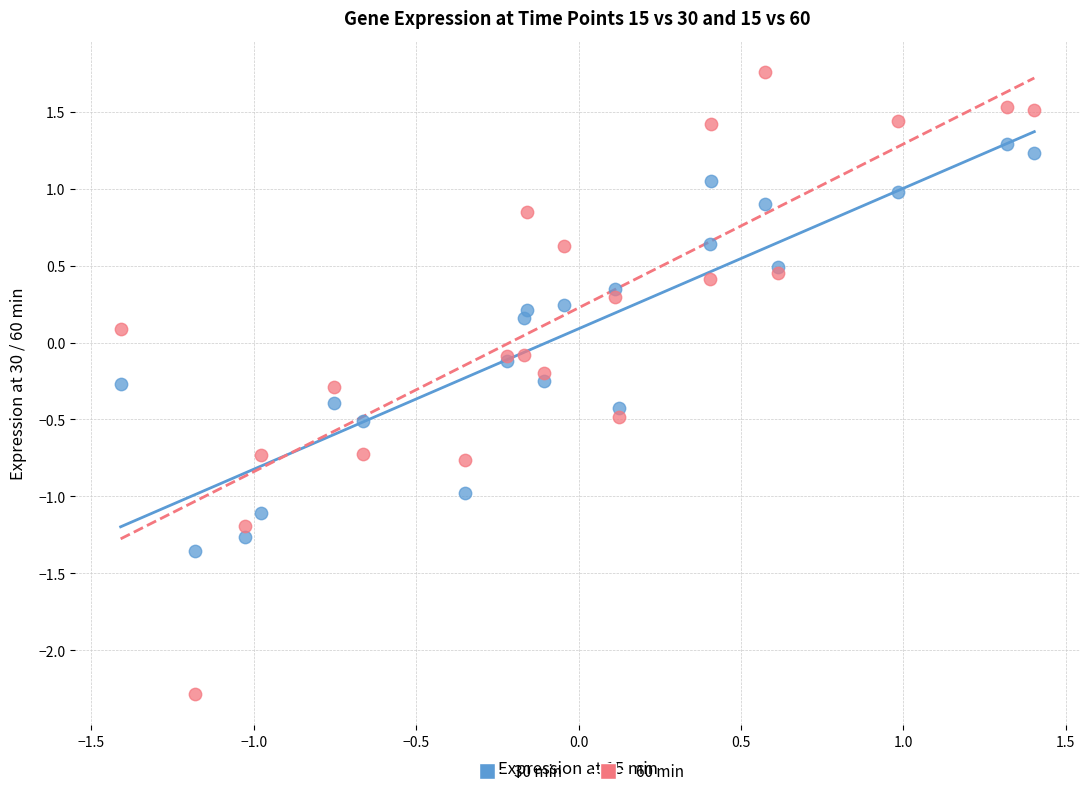

What is the X range (max minus min) for the scatter plot?

2.8